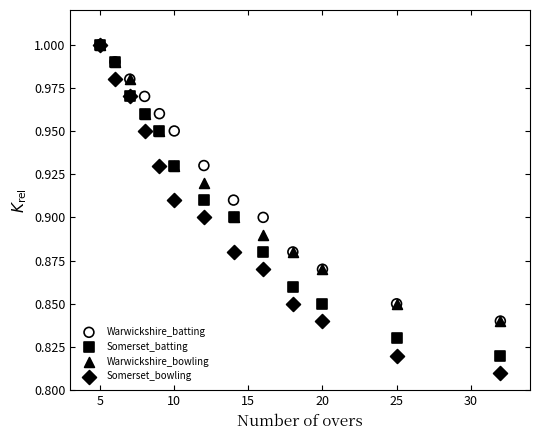

What are all the series names shown in the legend?

Warwickshire_batting, Somerset_batting, Warwickshire_bowling, Somerset_bowling